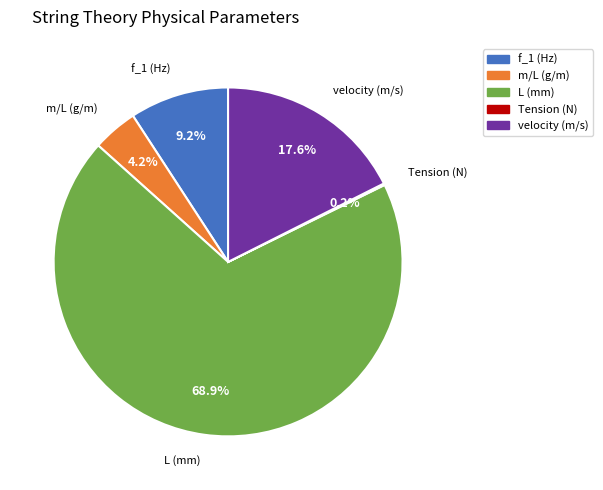

Combined, do velocity (m/s) and m/L (g/m) account for over 50%?

No